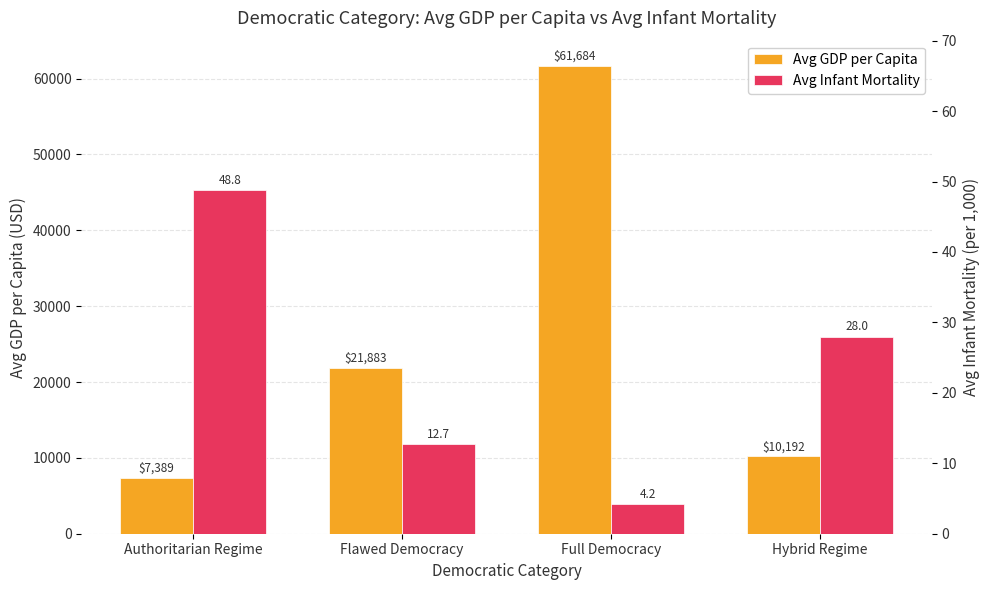

What is the value of the Avg Infant Mortality bar at the 4th from the left?

28.0